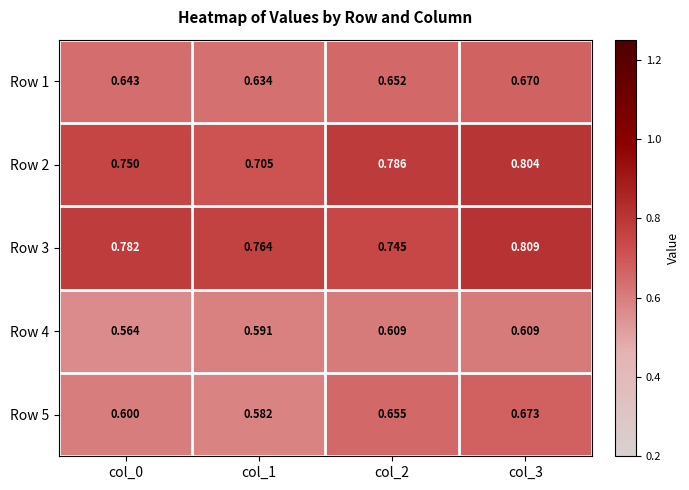

Is the value of Row 2 at col_3 greater than the value of Row 4 at col_1?

Yes